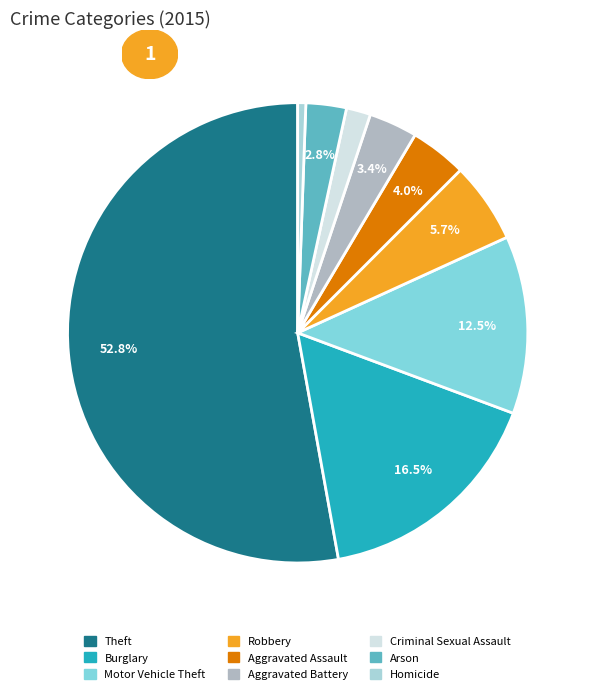

Which slice is the largest?

Theft